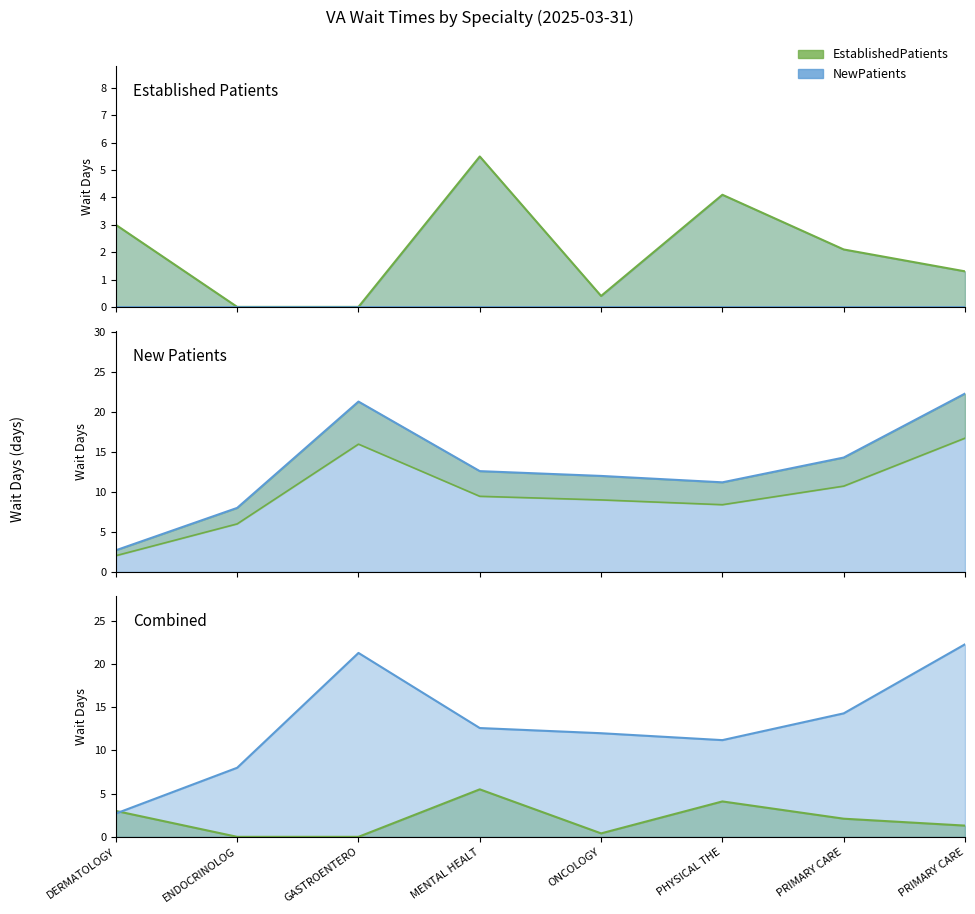

True or false: EstablishedPatients and NewPatients intersect in this chart.

True